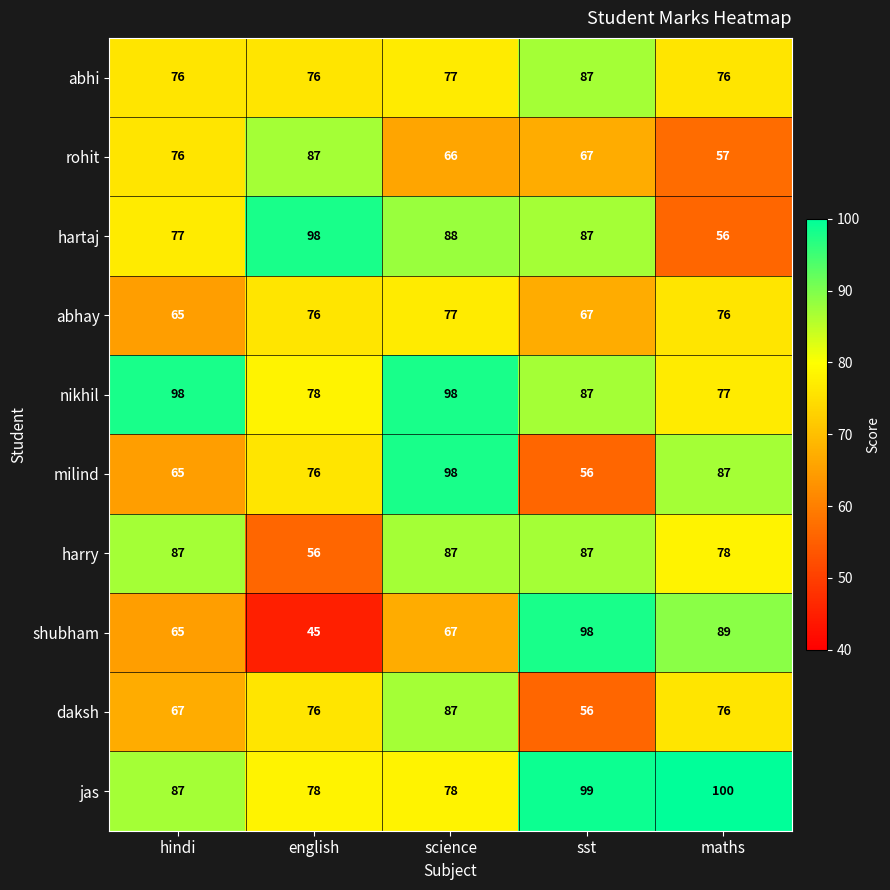

At which category is the sum across all series the highest?

science